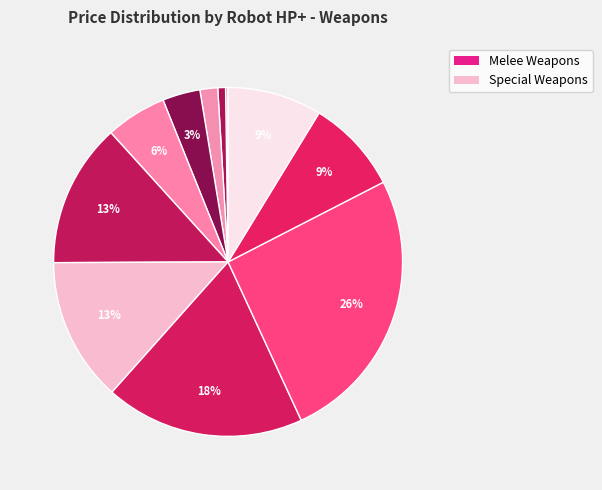

Does any single category account for the majority?

No